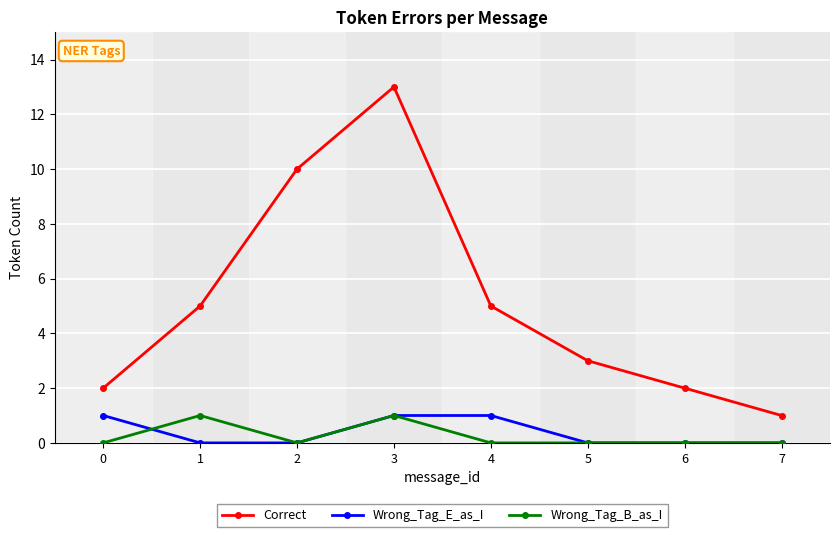

What is the greatest value displayed?

13